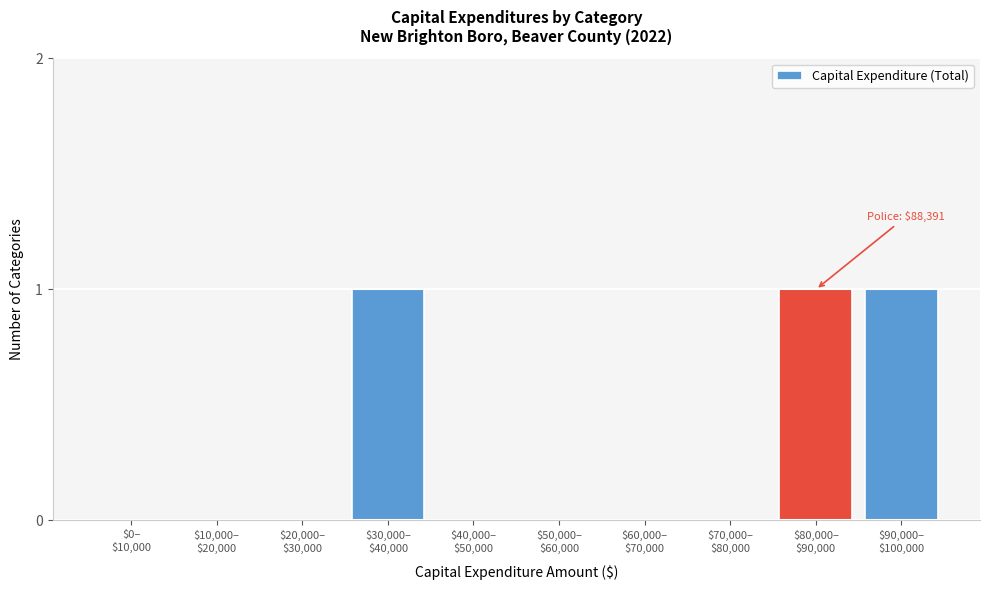

What is the sum of all values?

3